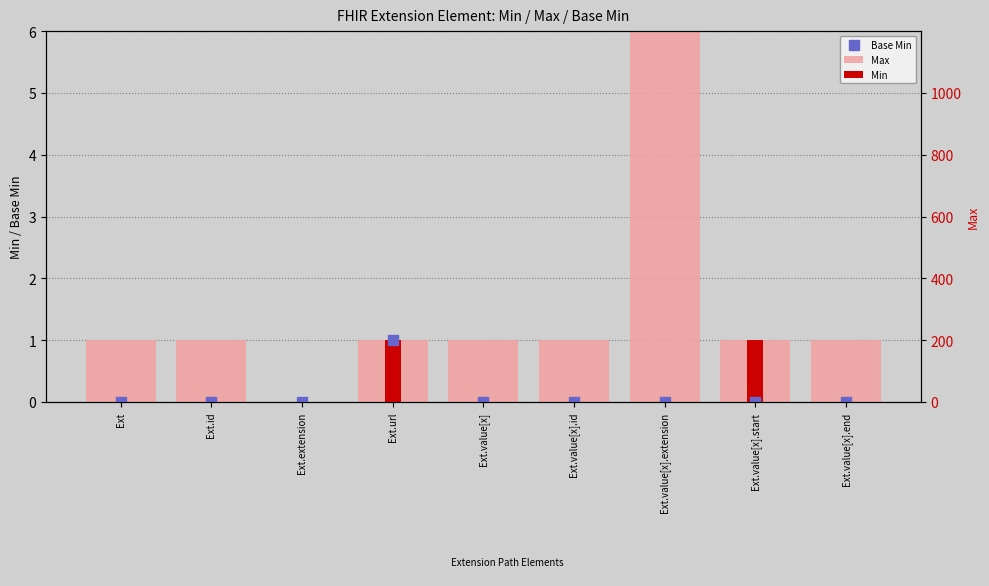

Which series reaches the maximum Y coordinate?

Max